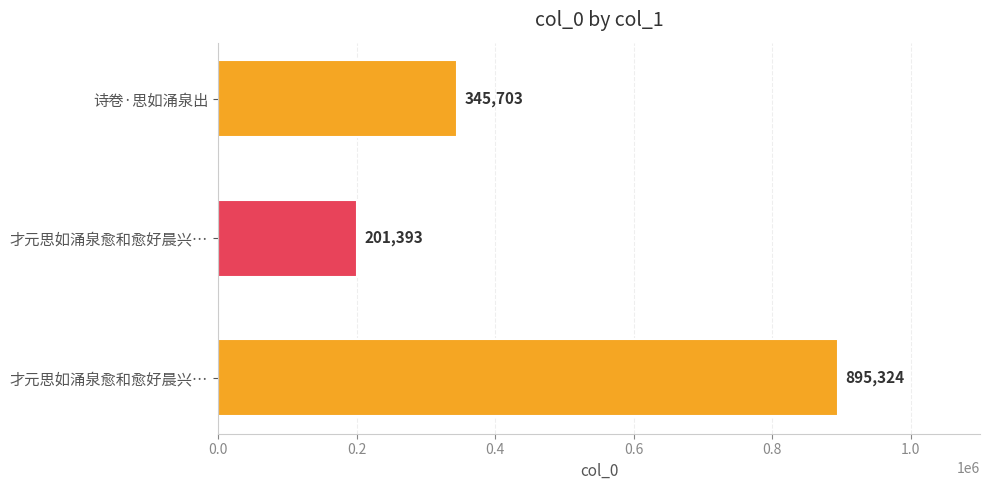

How many bars are there in total?

3